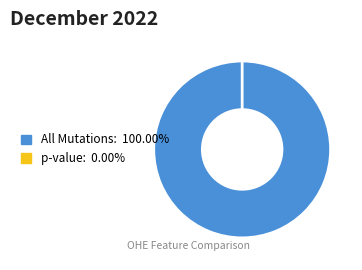

Which slice represents more than half of the pie?

All Mutations